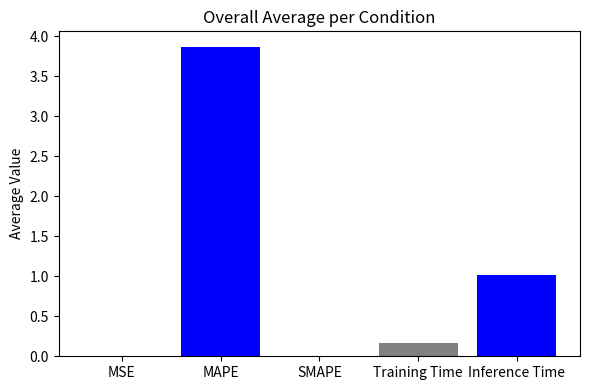

The value at Training Time is 0.1. True or false?

False